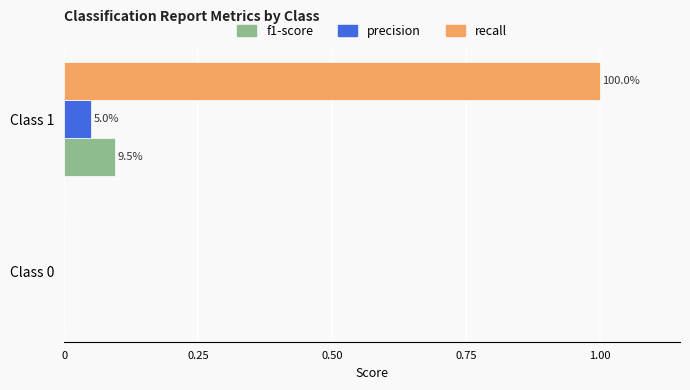

What are all the series names shown in the legend?

f1-score, precision, recall